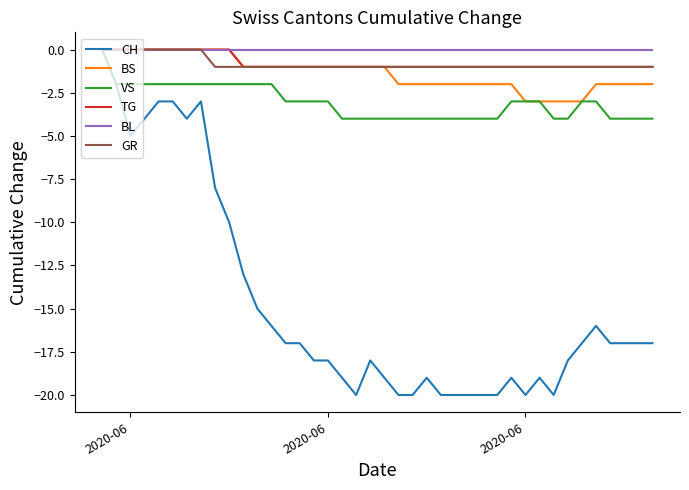

Count the number of categories in the chart.

40